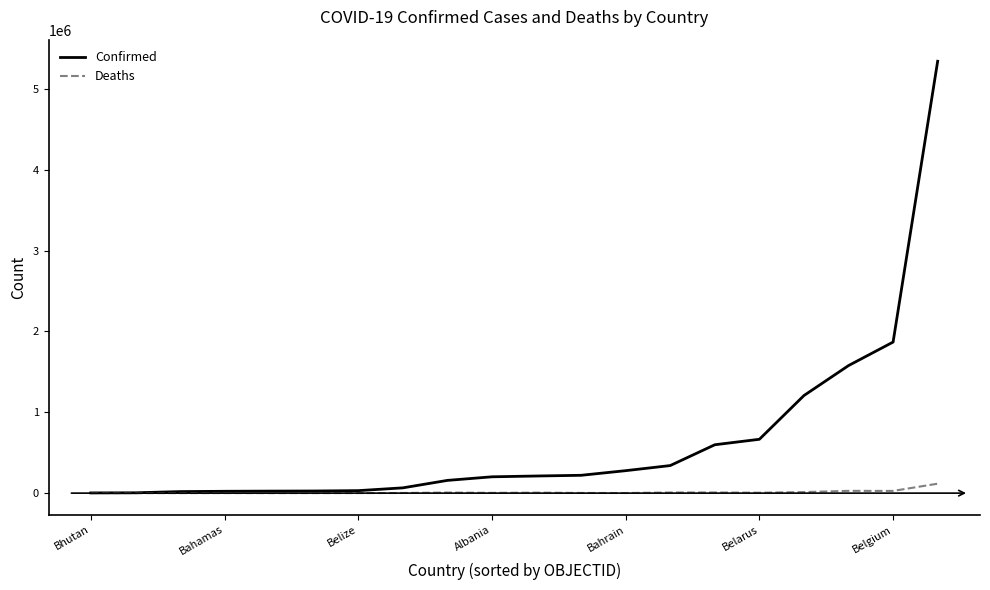

List the series in order of their peak value, highest first.

Confirmed, Deaths